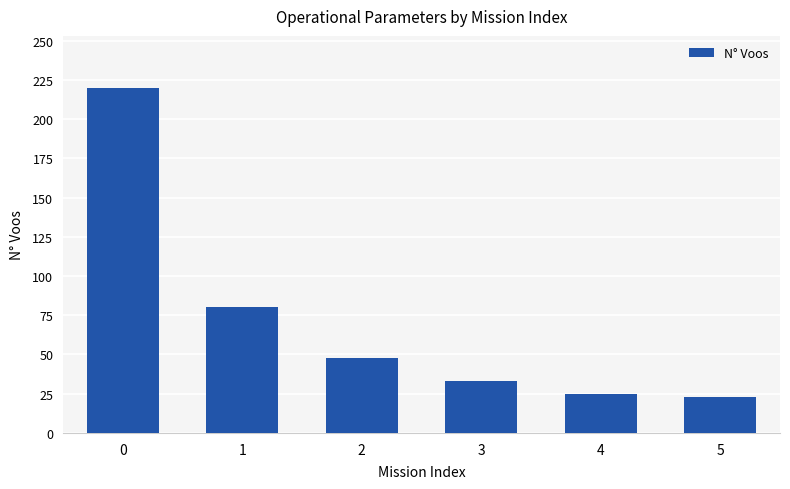

What is the greatest value displayed?

220